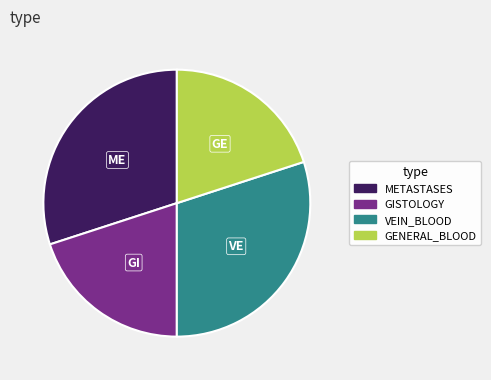

Count the number of slices in the pie.

4